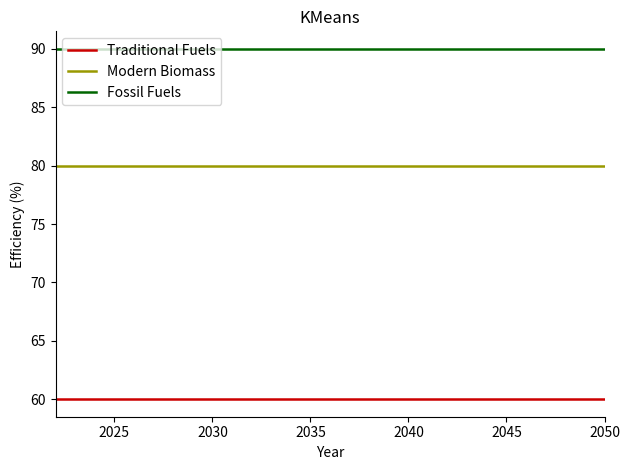

What are all the series names shown in the legend?

Traditional Fuels, Modern Biomass, Fossil Fuels